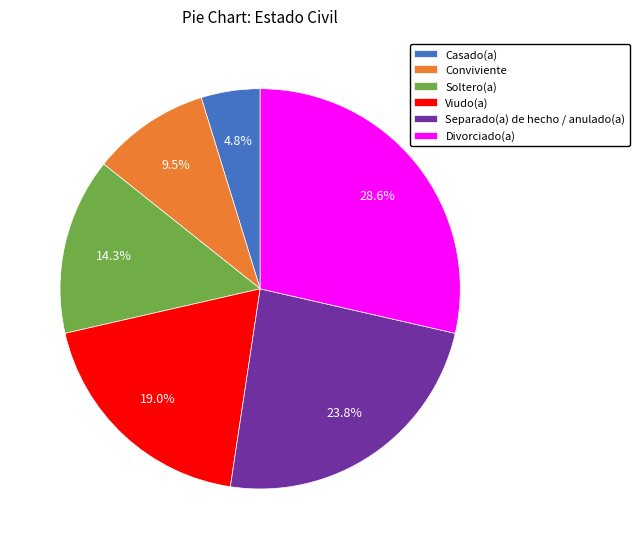

What percentage do Soltero(a) and Viudo(a) together represent?

33.3%